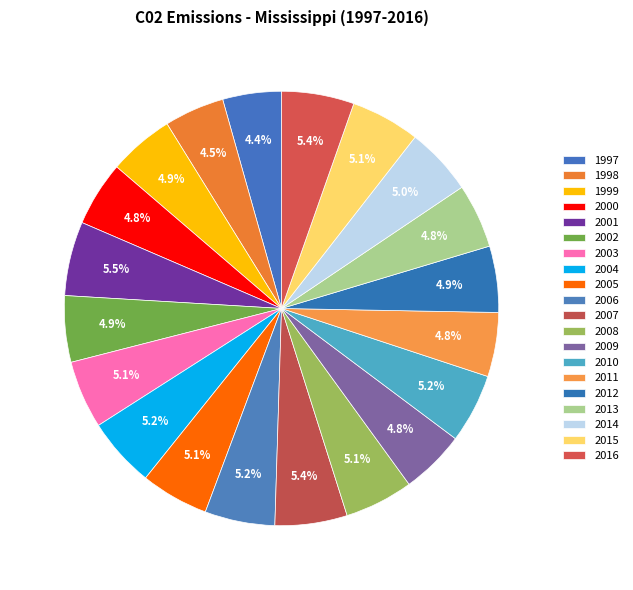

To the nearest percent, what percentage of the pie is 2007?

5%